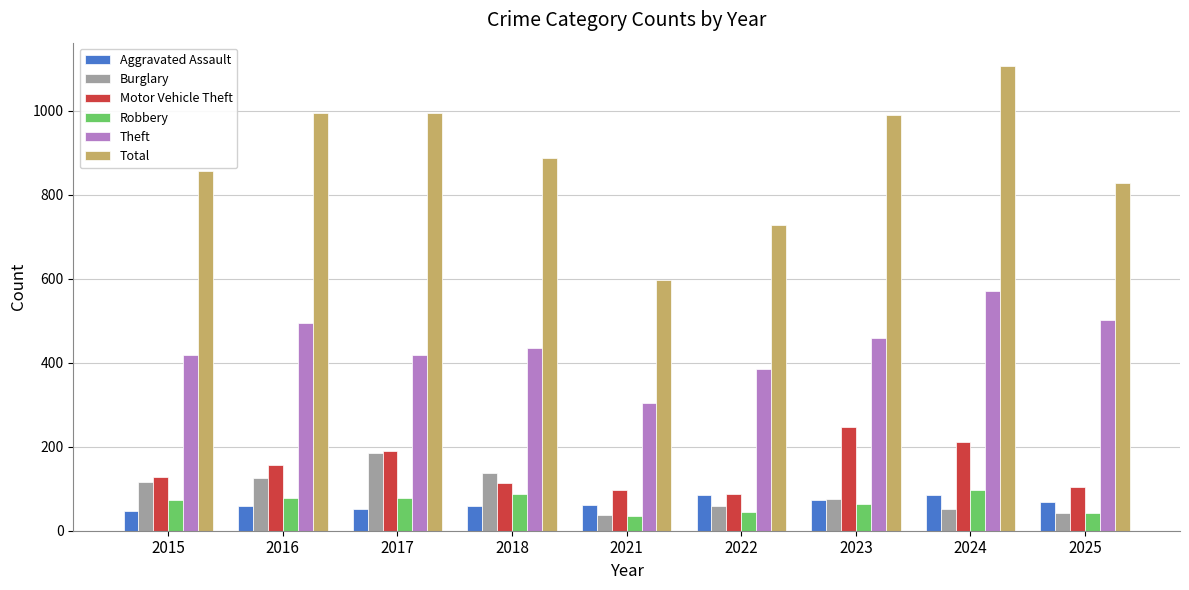

Which series has the largest range (max minus min)?

Total